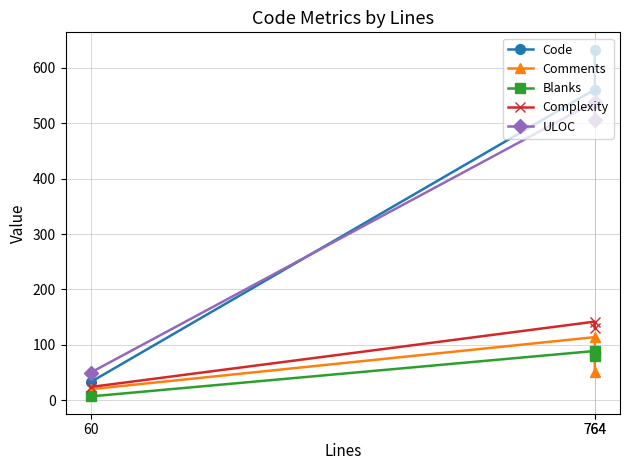

At which label is Code closest to 333?

764